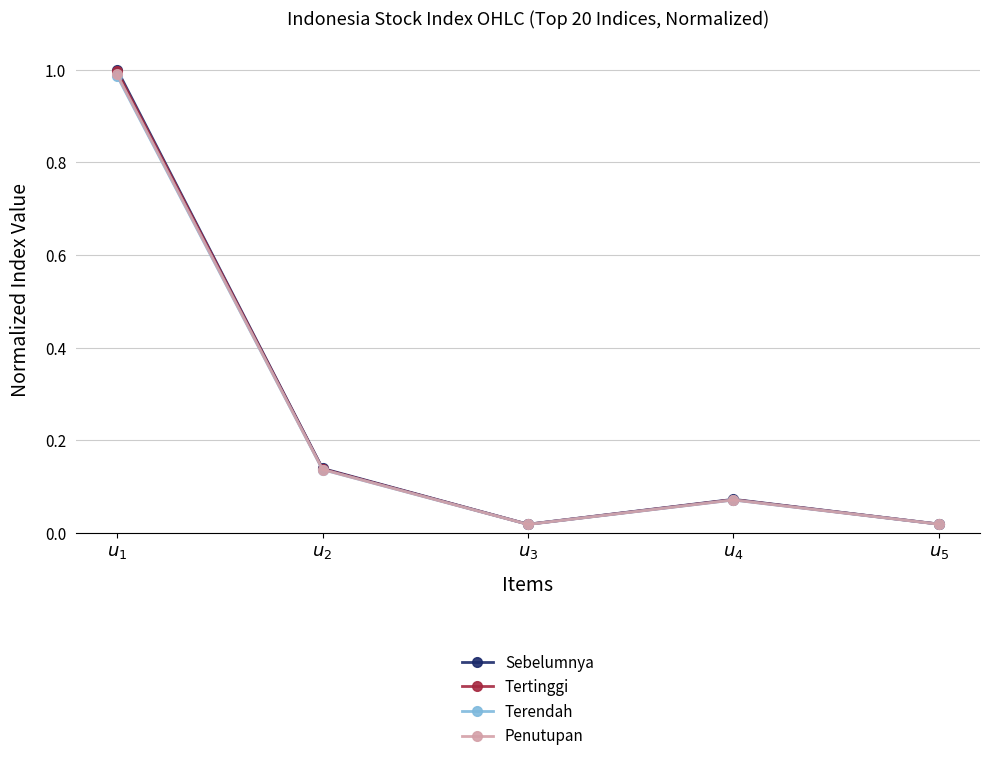

Does the chart have visible grid lines?

Yes